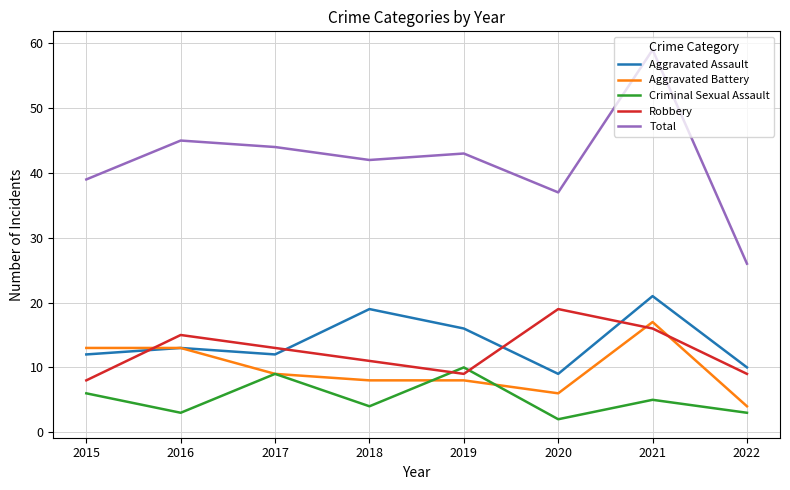

Reading left to right, list all the values displayed in this chart.

Aggravated Assault: 2015=12	2016=13	2017=12	2018=19	2019=16	2020=9	2021=21	2022=10
Aggravated Battery: 2015=13	2016=13	2017=9	2018=8	2019=8	2020=6	2021=17	2022=4
Criminal Sexual Assault: 2015=6	2016=3	2017=9	2018=4	2019=10	2020=2	2021=5	2022=3
Robbery: 2015=8	2016=15	2017=13	2018=11	2019=9	2020=19	2021=16	2022=9
Total: 2015=39	2016=45	2017=44	2018=42	2019=43	2020=37	2021=59	2022=26